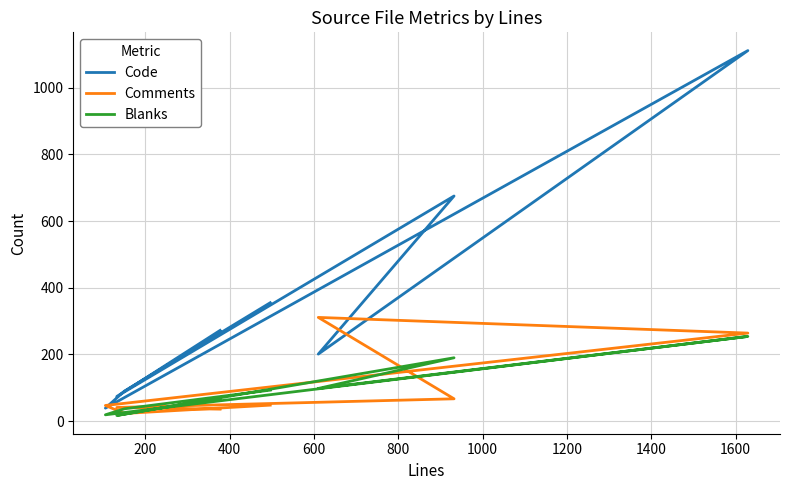

Between 200 and 1400, which series saw the biggest shift?

Code